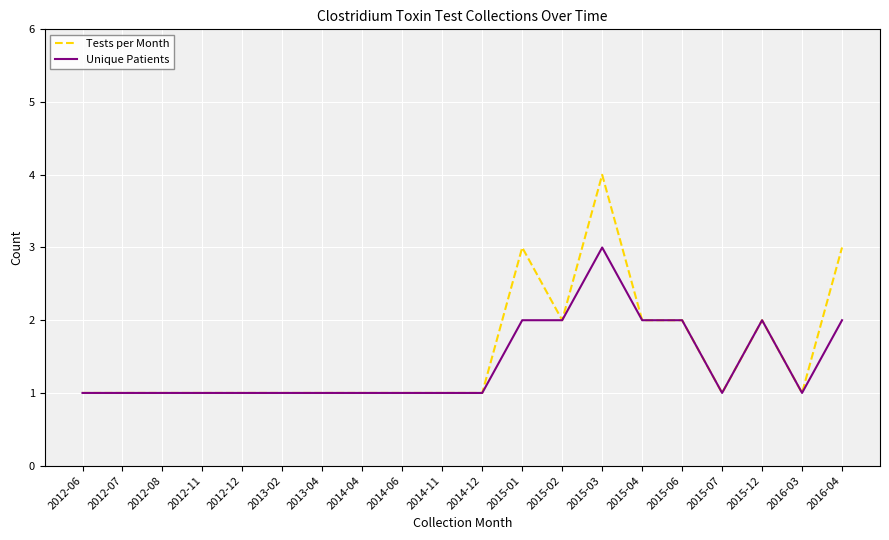

Which series has the largest total across all categories?

Tests per Month